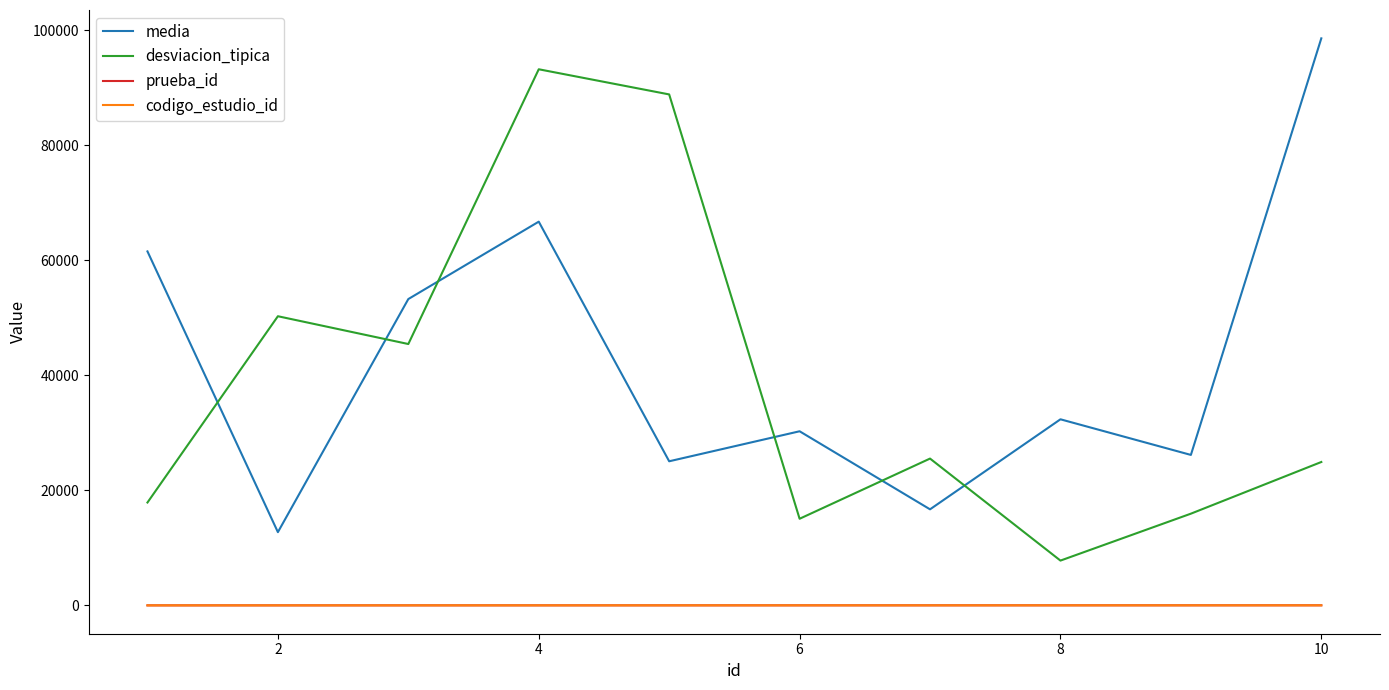

Does the chart have visible grid lines?

No